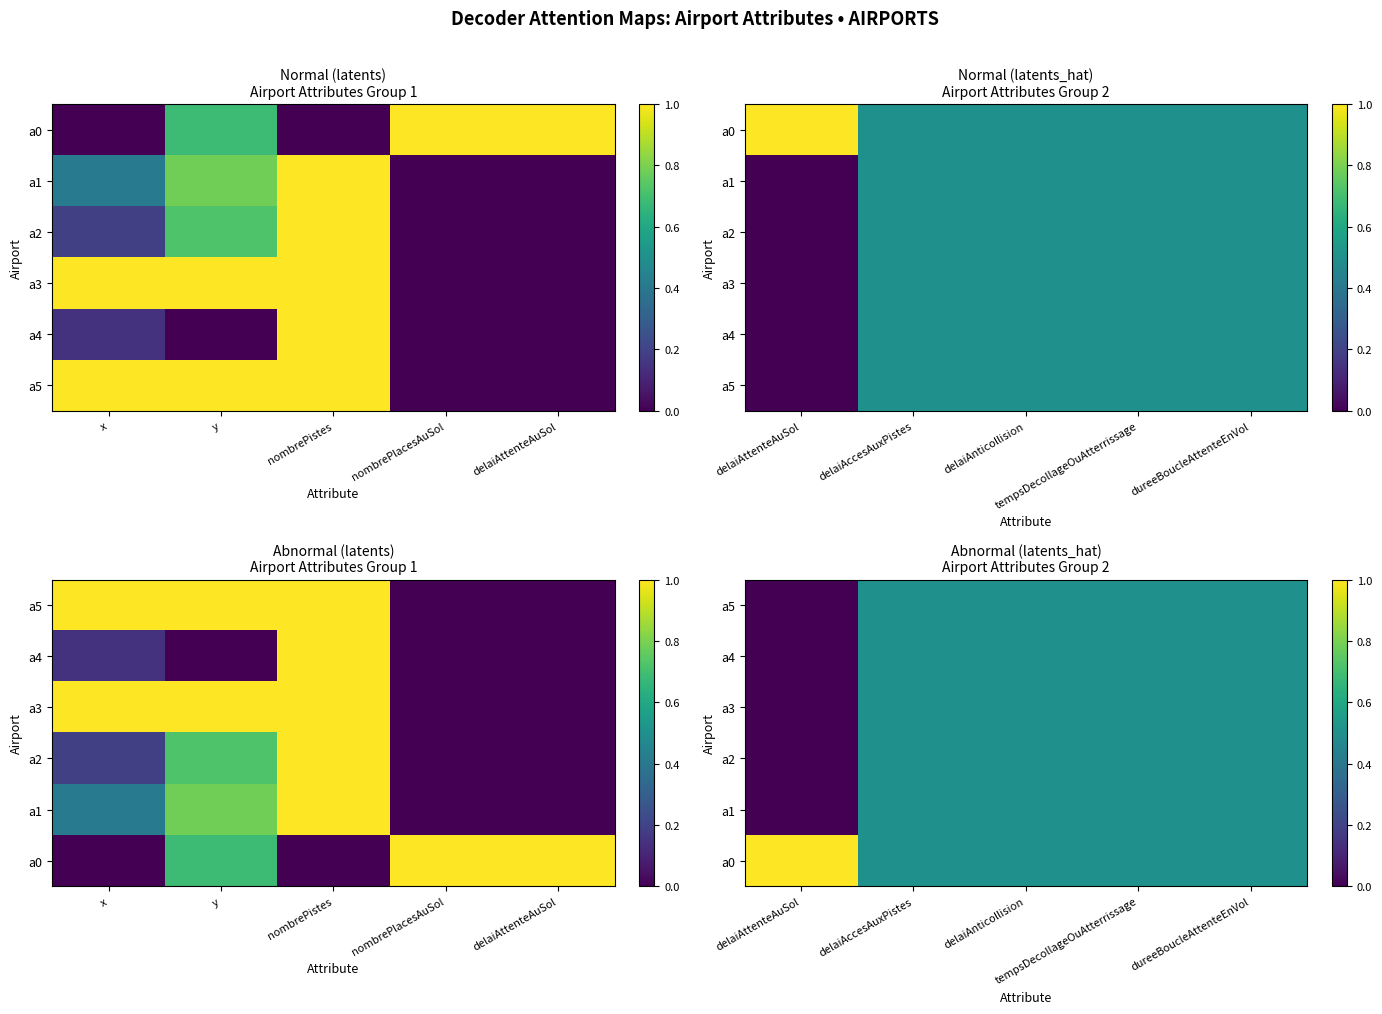

Which series changed the most between delaiAnticollision and tempsDecollageOuAtterrissage?

a5